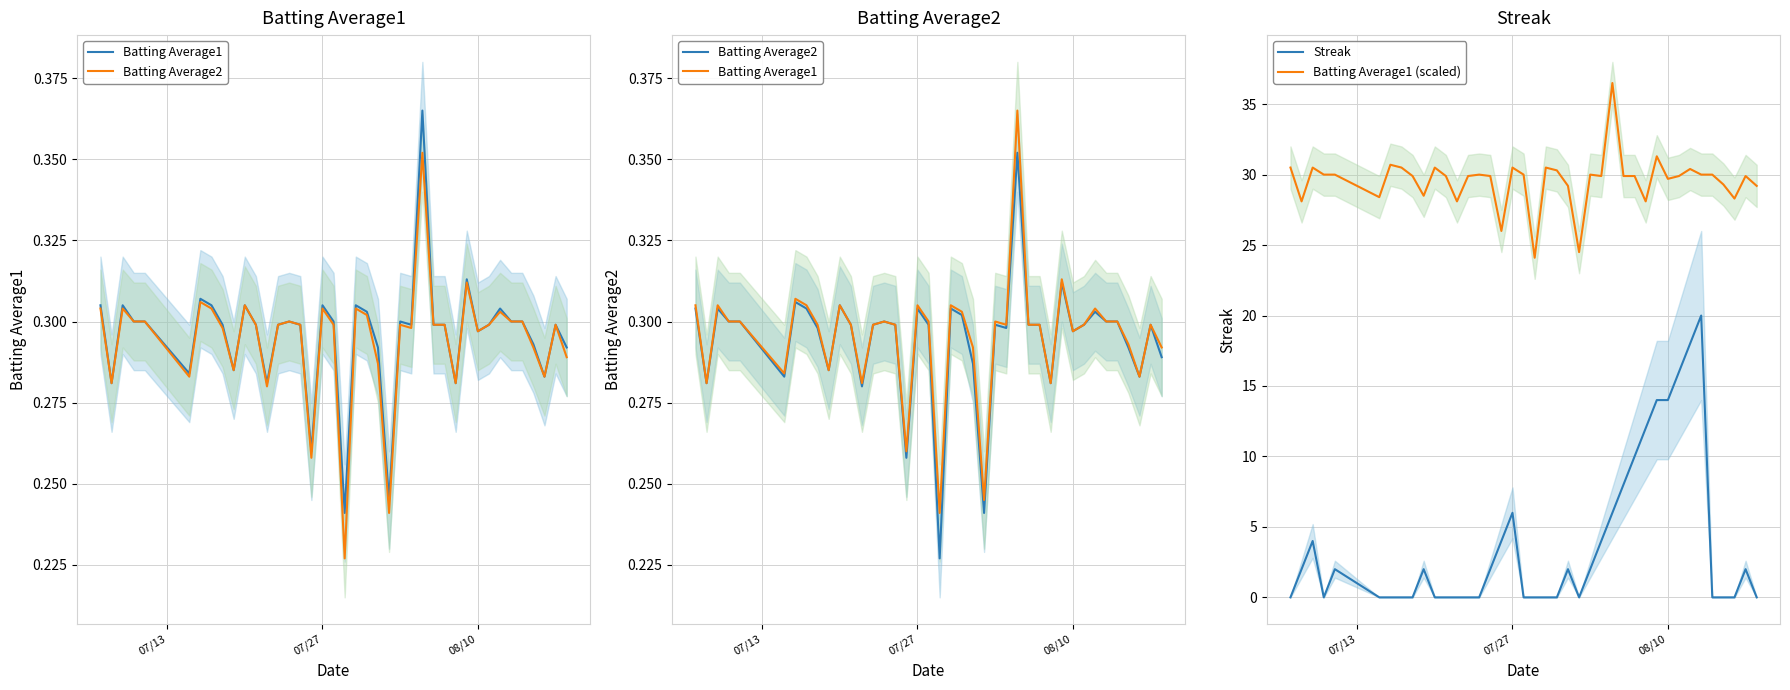

True or false: Batting Average2 and Batting Average1 cross at least once.

False